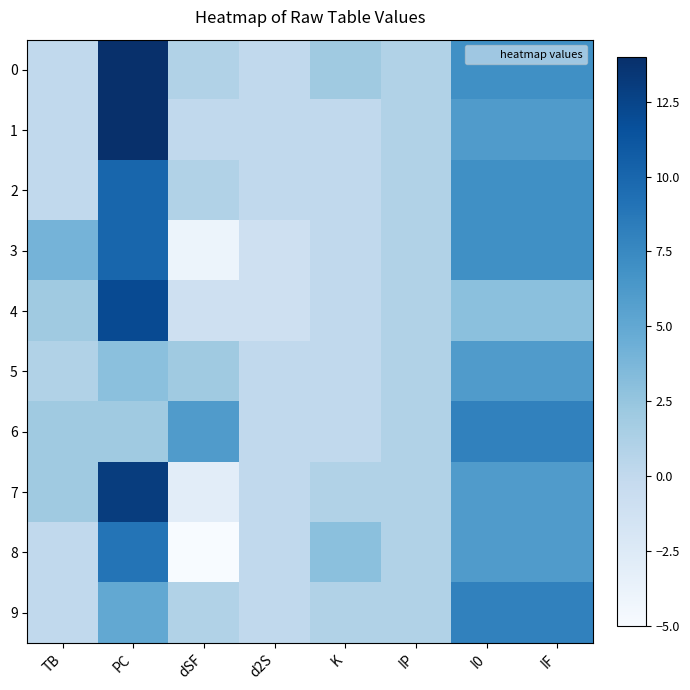

Reading right to left, what are all the values shown in this chart?

0: IF=7	I0=7	IP=1	K=2	d2S=0	dSF=1	PC=14	TB=0
1: IF=6	I0=6	IP=1	K=0	d2S=0	dSF=0	PC=14	TB=0
2: IF=7	I0=7	IP=1	K=0	d2S=0	dSF=1	PC=10	TB=0
3: IF=7	I0=7	IP=1	K=0	d2S=-1	dSF=-4	PC=10	TB=4
4: IF=3	I0=3	IP=1	K=0	d2S=-1	dSF=-1	PC=12	TB=2
5: IF=6	I0=6	IP=1	K=0	d2S=0	dSF=2	PC=3	TB=1
6: IF=8	I0=8	IP=1	K=0	d2S=0	dSF=6	PC=2	TB=2
7: IF=6	I0=6	IP=1	K=1	d2S=0	dSF=-3	PC=13	TB=2
8: IF=6	I0=6	IP=1	K=3	d2S=0	dSF=-5	PC=9	TB=0
9: IF=8	I0=8	IP=1	K=1	d2S=0	dSF=1	PC=5	TB=0